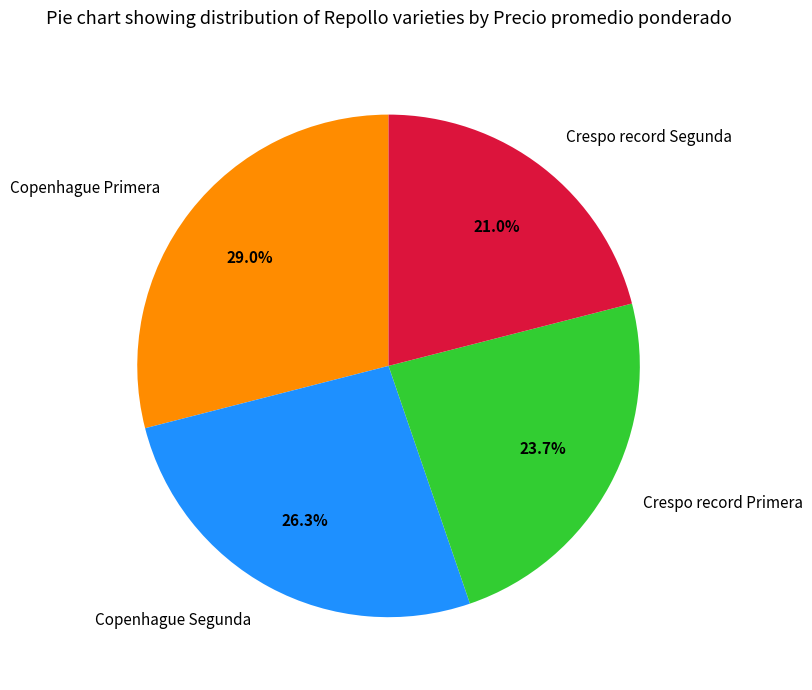

Which has a higher value, Copenhague Primera or Copenhague Segunda?

Copenhague Primera